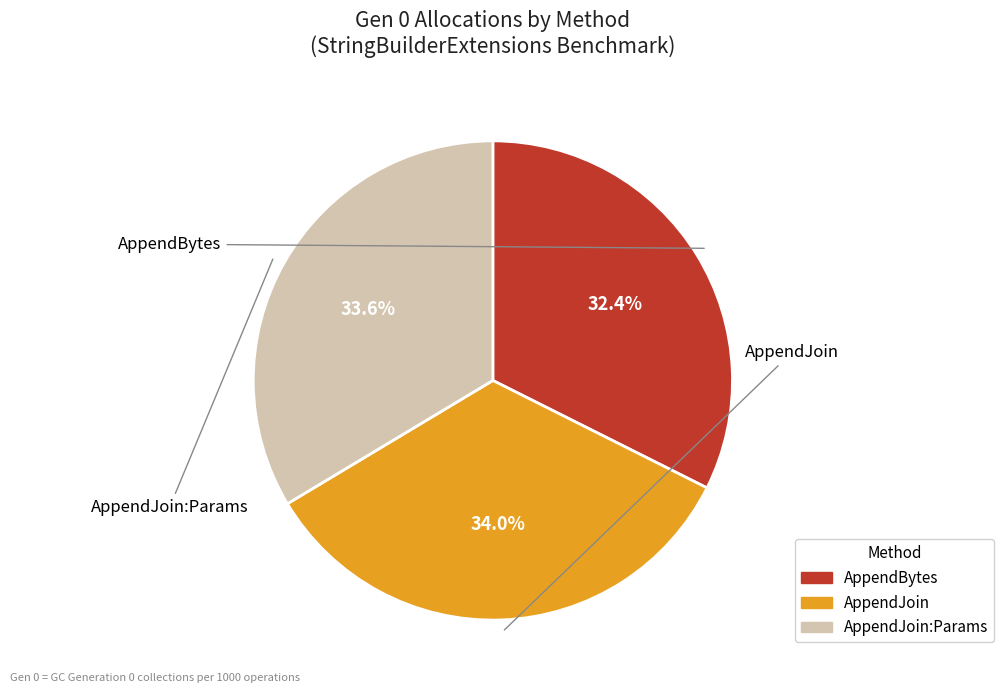

To the nearest percent, what is the difference between the largest and smallest slice percentages?

2%